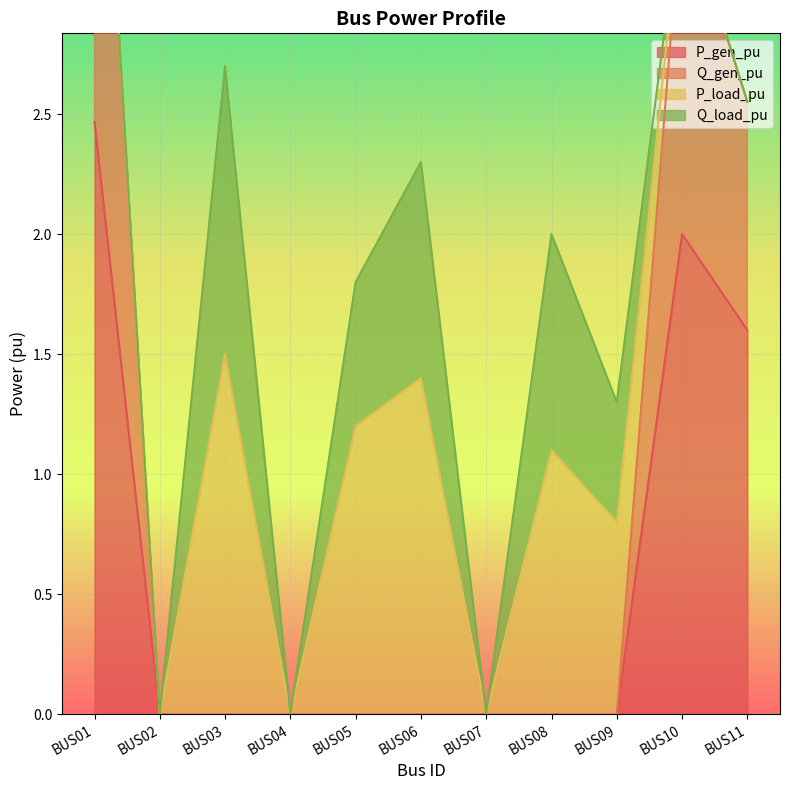

The value of P_gen_pu at BUS06 is -0.8. True or false?

False